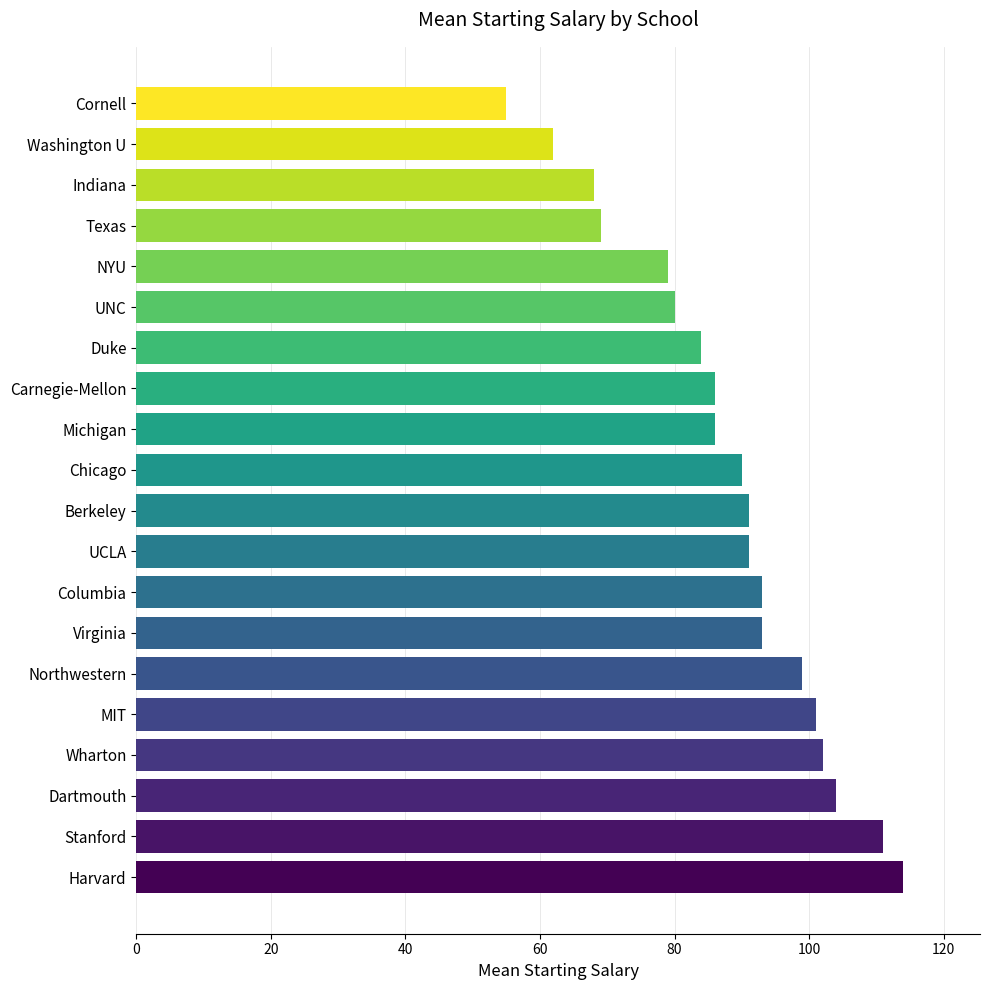

Reading bottom to top, what are all the values shown in this chart?

114	111	104	102	101	99	93	93	91	91	90	86	86	84	80	79	69	68	62	55